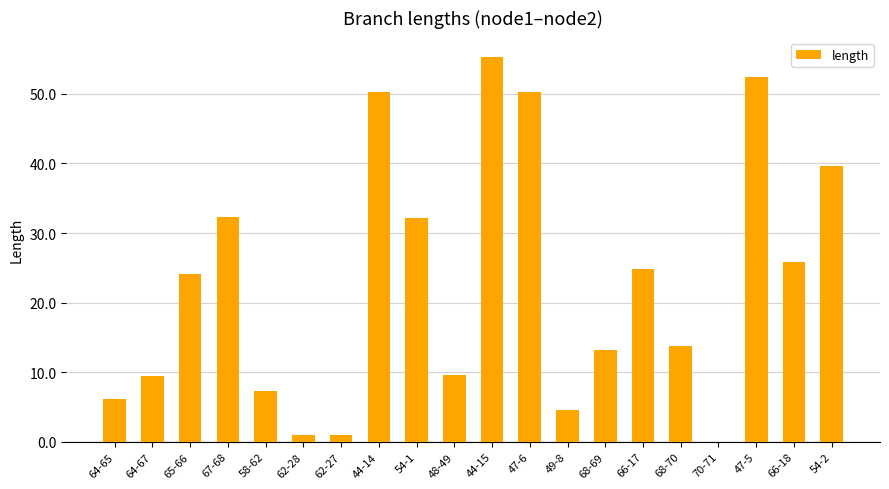

What is the change in value from 64-67 to 70-71?

-9.4